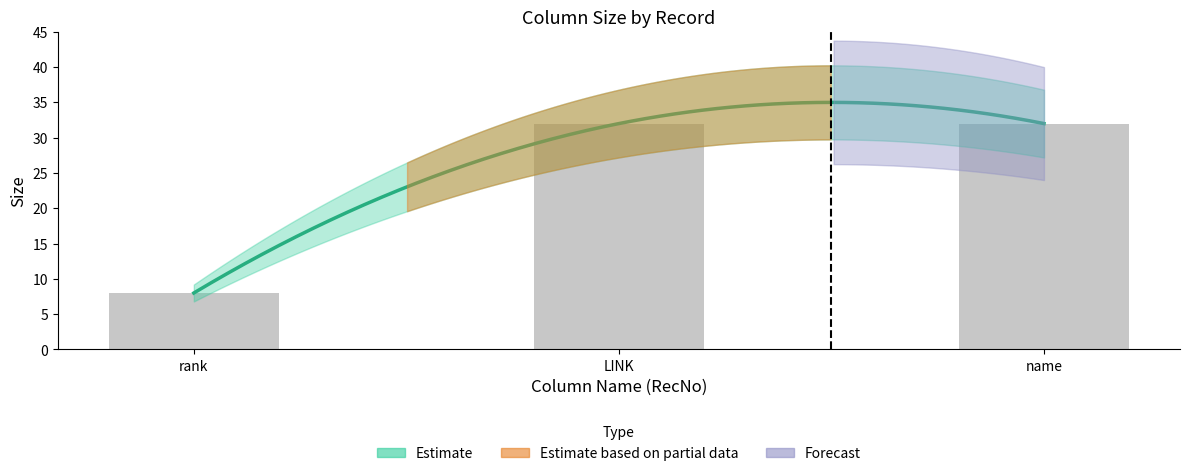

How many bars are there in total?

3